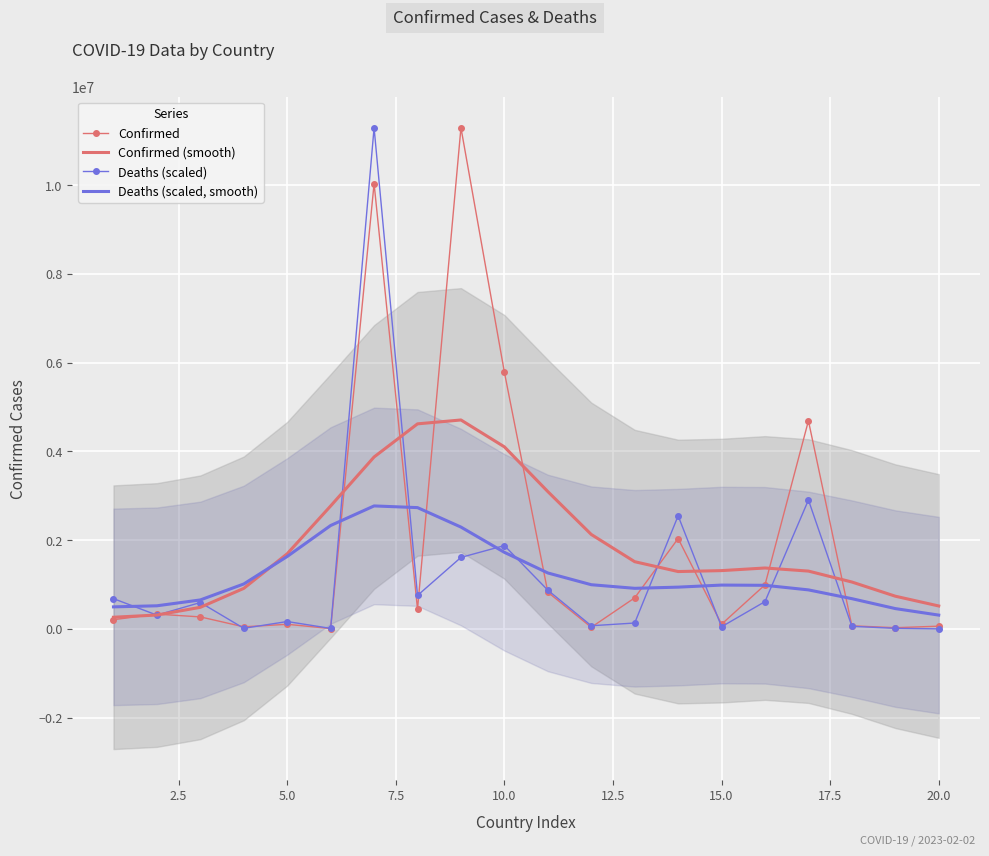

What is the highest value of the Confirmed (smooth) series?

4709480.6